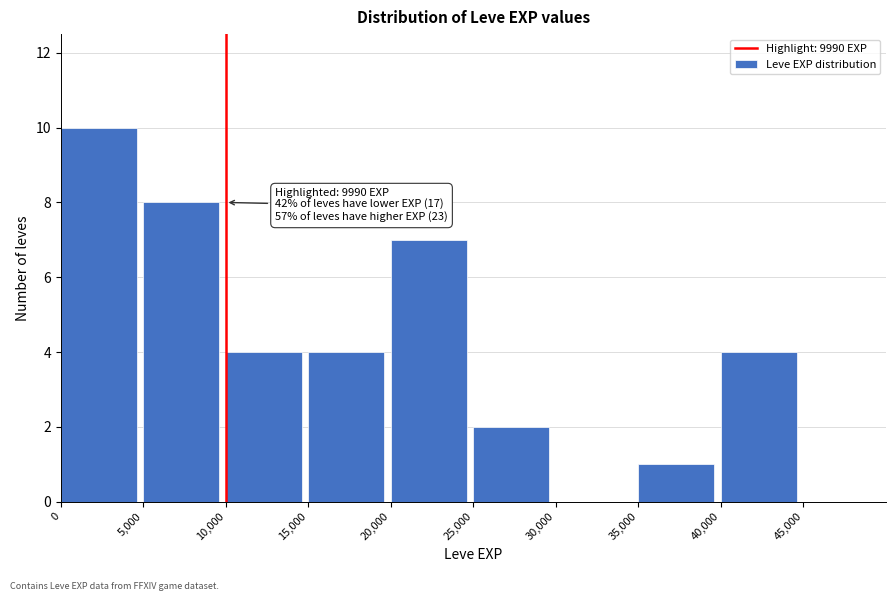

Over which range of the x-axis is the bar tallest?

0 to 5000